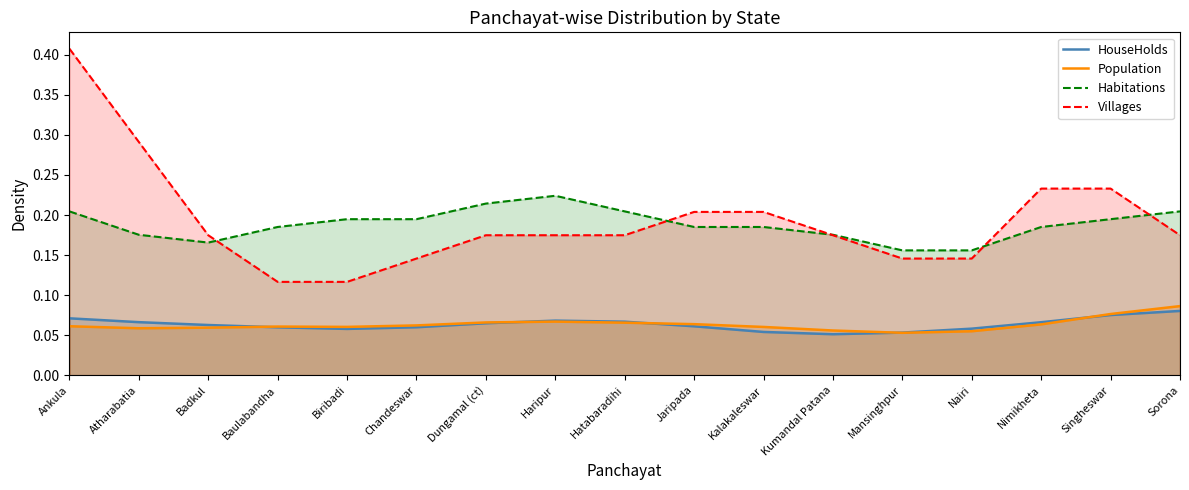

Which has a higher value, Biribadi or Nimikheta?

Nimikheta